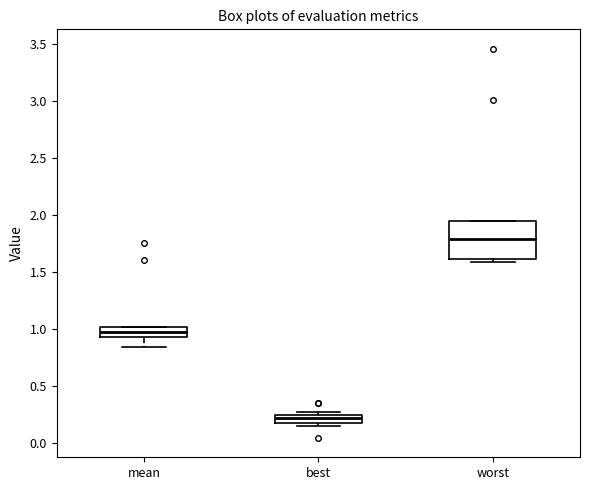

Which box's median line is the highest?

worst